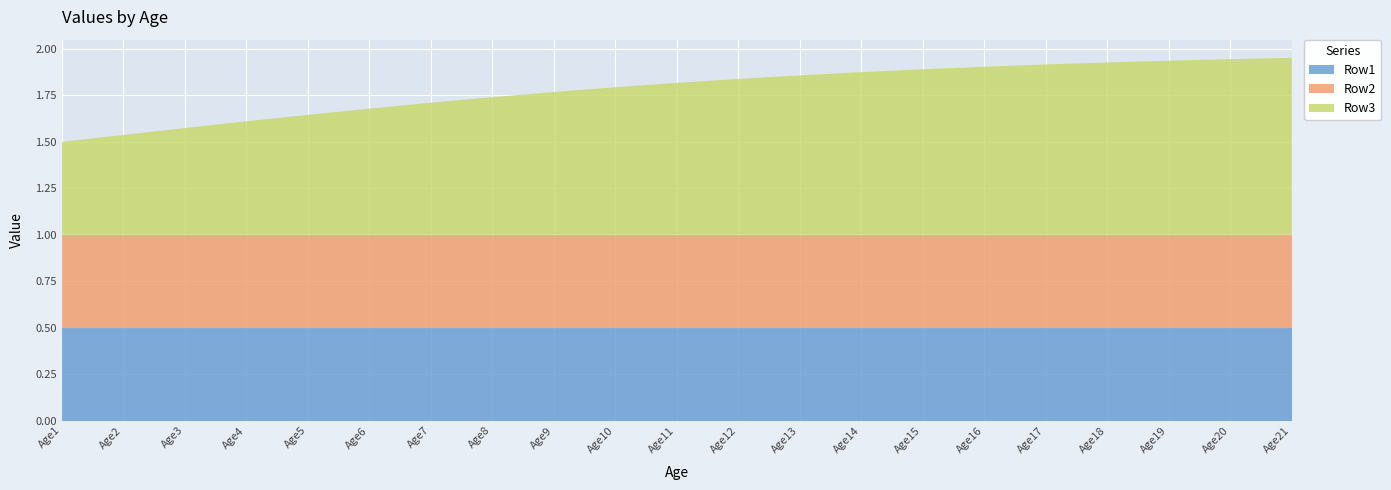

Reading left to right, extract all data points from this chart.

Row1: 0.5	0.5	0.5	0.5	0.5	0.5	0.5	0.5	0.5	0.5	0.5	0.5	0.5	0.5	0.5	0.5	0.5	0.5	0.5	0.5	0.5
Row2: 0.5	0.5	0.5	0.5	0.5	0.5	0.5	0.5	0.5	0.5	0.5	0.5	0.5	0.5	0.5	0.5	0.5	0.5	0.5	0.5	0.5
Row3: 0.5	0.5	0.6	0.6	0.6	0.7	0.7	0.7	0.8	0.8	0.8	0.8	0.9	0.9	0.9	0.9	0.9	0.9	0.9	0.9	1.0